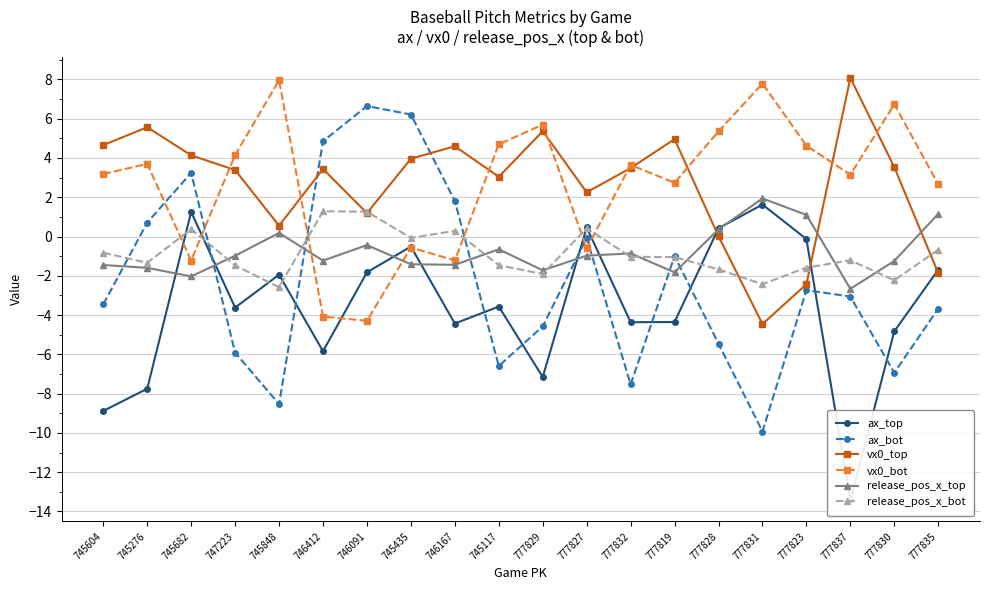

What is the smallest value displayed?

-13.4